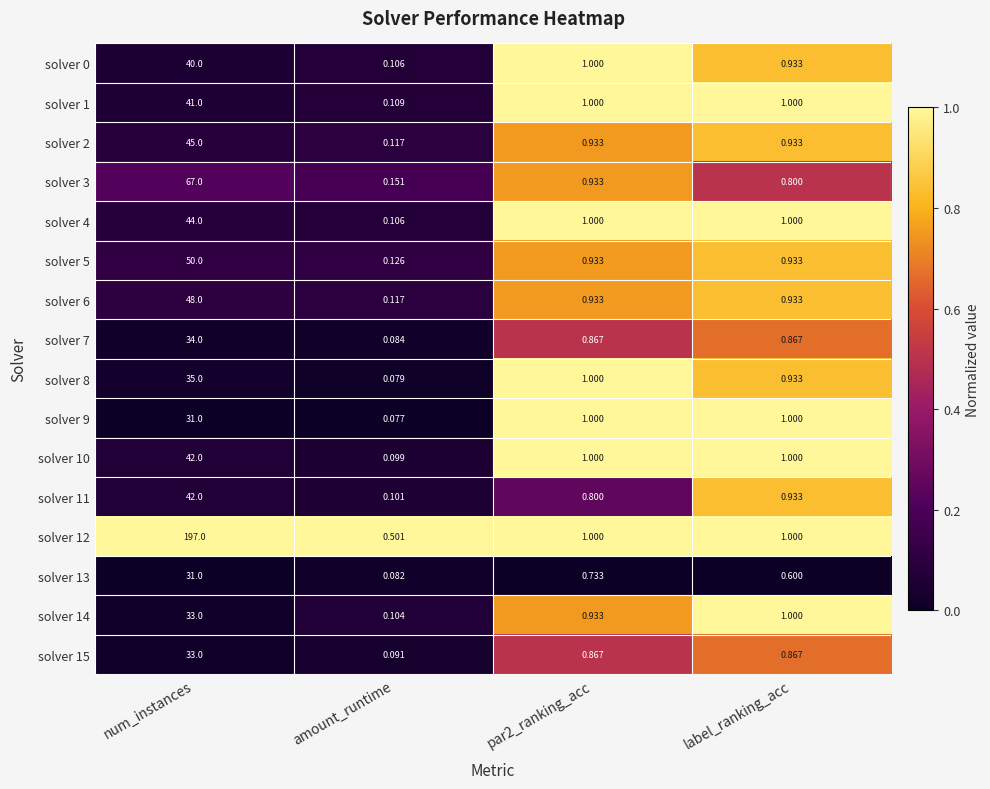

Is the value of solver 11 at par2_ranking_acc greater than the value of solver 7 at num_instances?

No